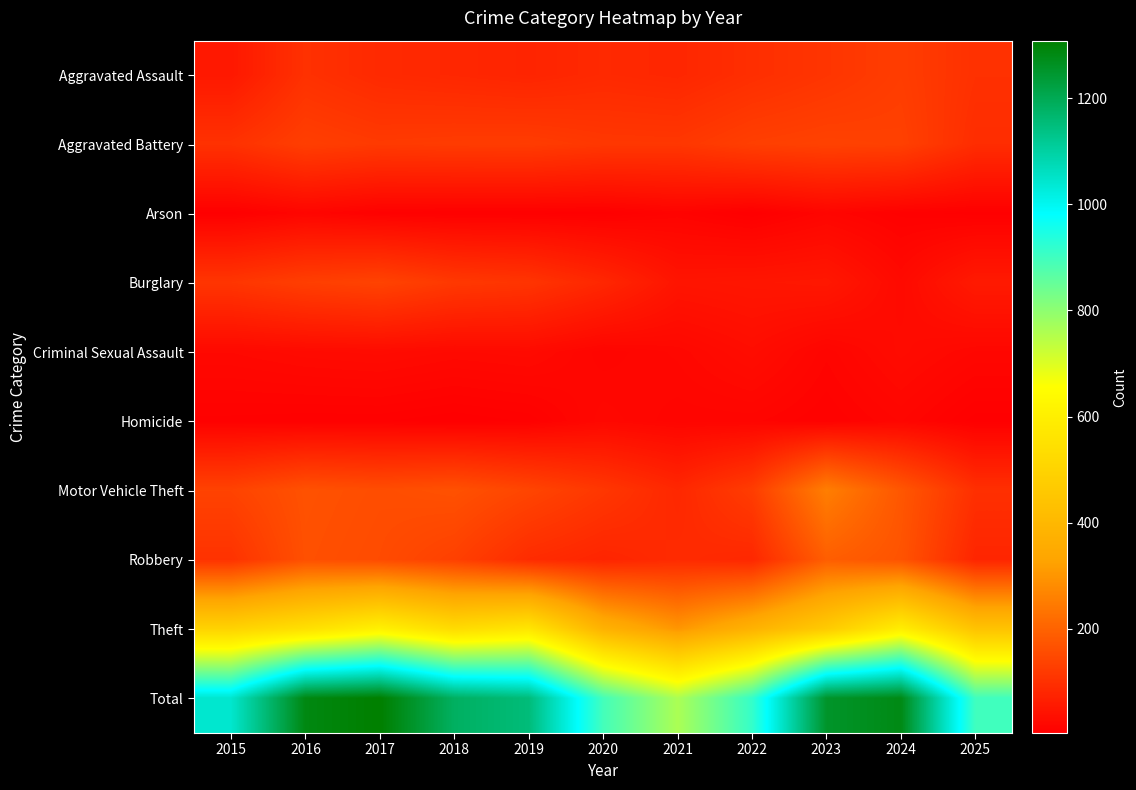

What is the difference between the highest and lowest values at 2019?

1145